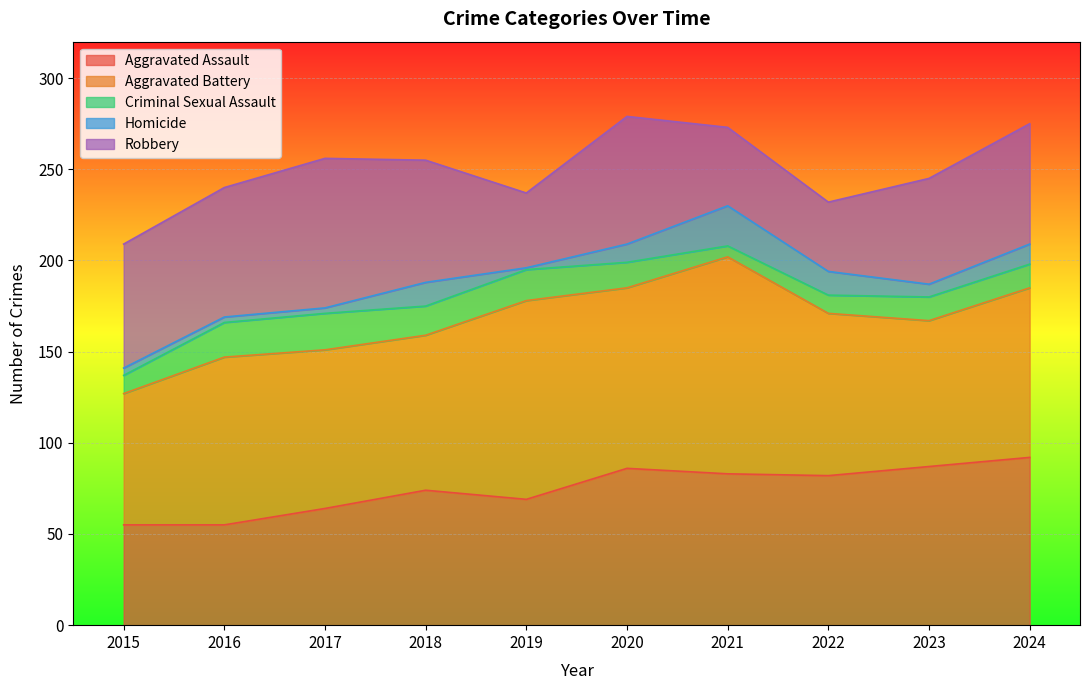

At which category does the chart reach its peak across all series?

2021